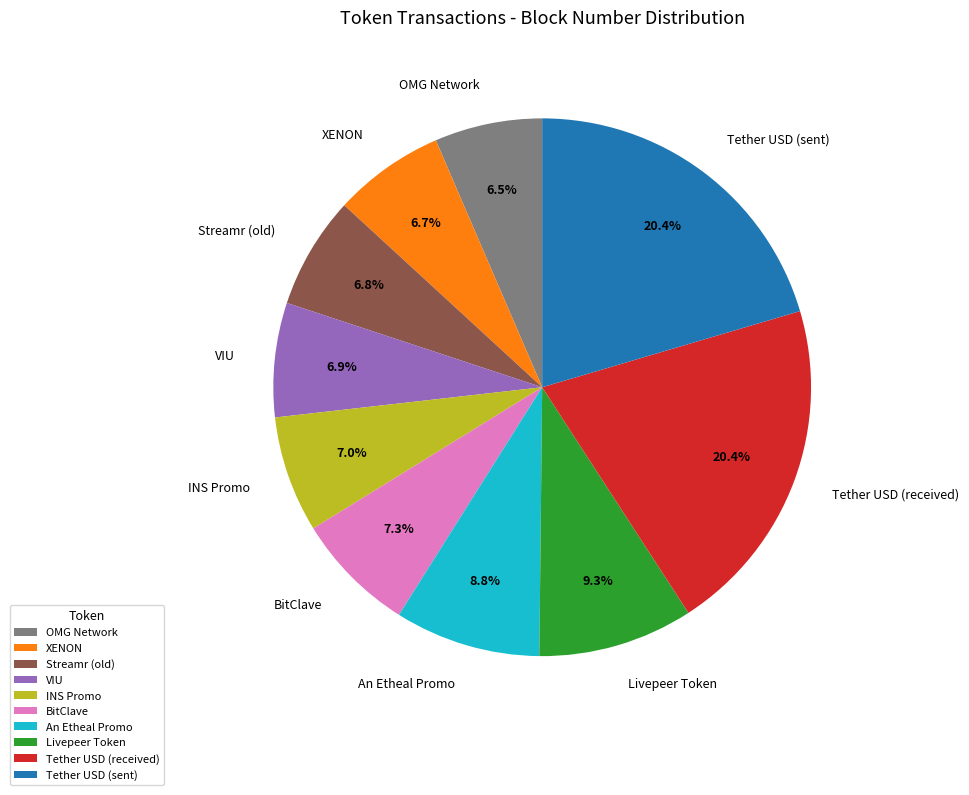

True or false: Streamr (old) accounts for 7% of the total.

True